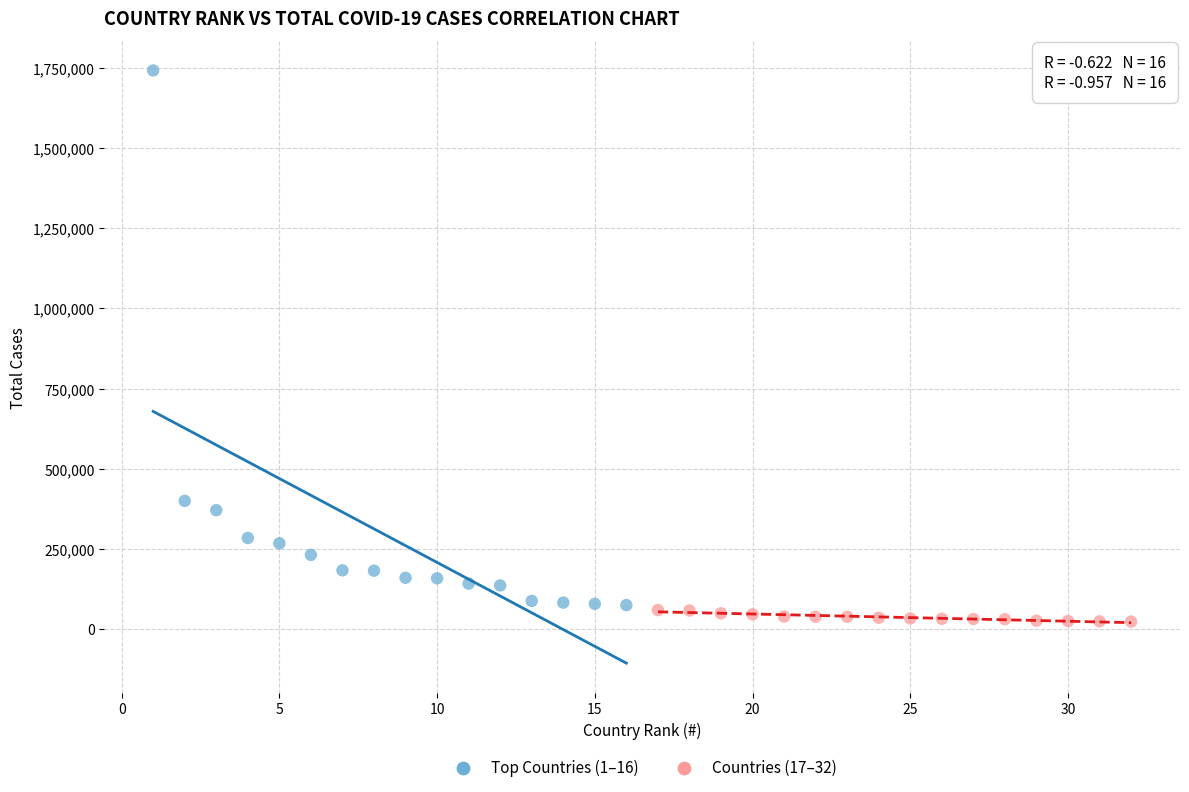

Which series contains the highest Y value?

Top Countries (1–16)